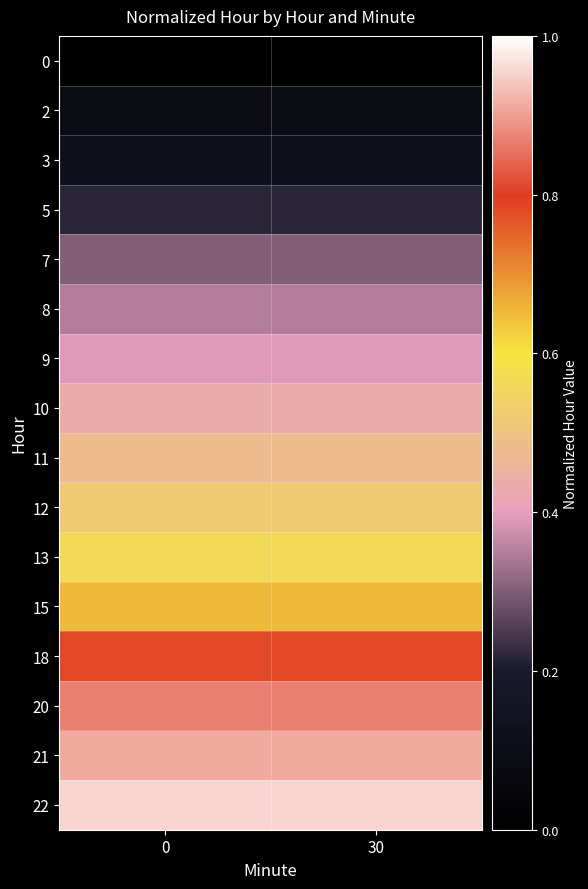

Reading right to left, what are all the values shown in this chart?

0: 30=0.0	0=0.0
2: 30=0.1	0=0.1
3: 30=0.1	0=0.1
5: 30=0.2	0=0.2
7: 30=0.3	0=0.3
8: 30=0.3	0=0.3
9: 30=0.4	0=0.4
10: 30=0.4	0=0.4
11: 30=0.5	0=0.5
12: 30=0.5	0=0.5
13: 30=0.6	0=0.6
15: 30=0.7	0=0.7
18: 30=0.8	0=0.8
20: 30=0.9	0=0.9
21: 30=0.9	0=0.9
22: 30=1.0	0=1.0